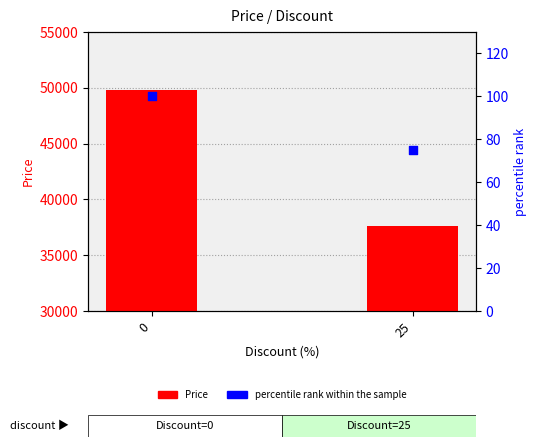

What is the total value across all series at 25?

37665